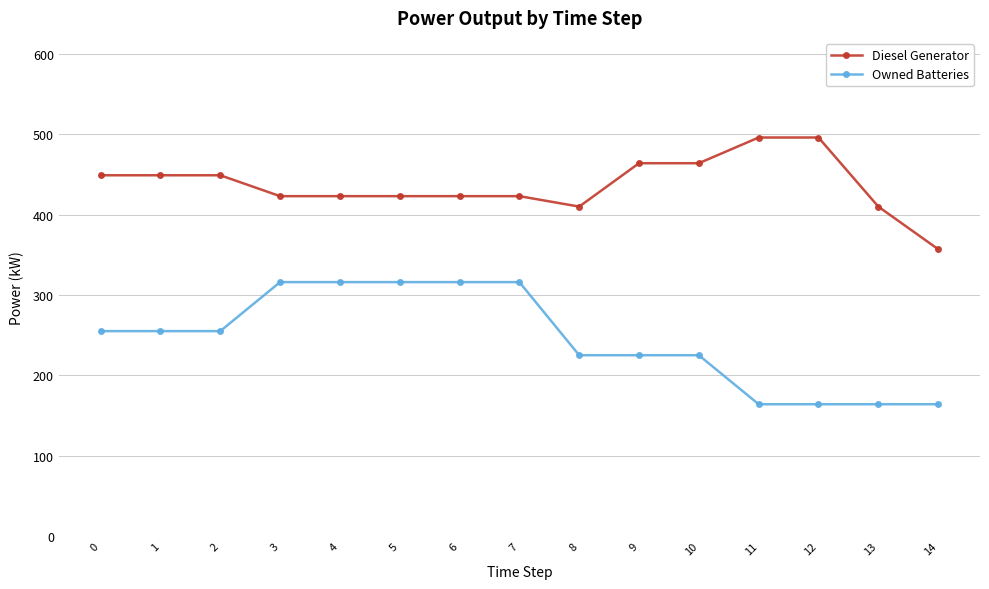

What is the difference between the maximum and minimum values in the Owned Batteries series?

152